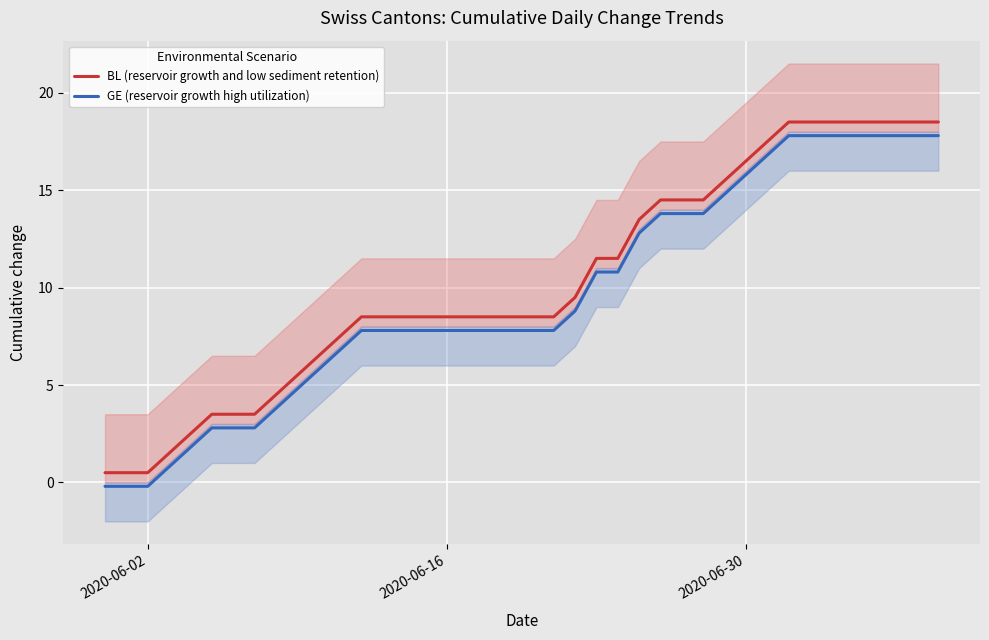

How many negative values does the GE (reservoir growth high utilization) series have?

3